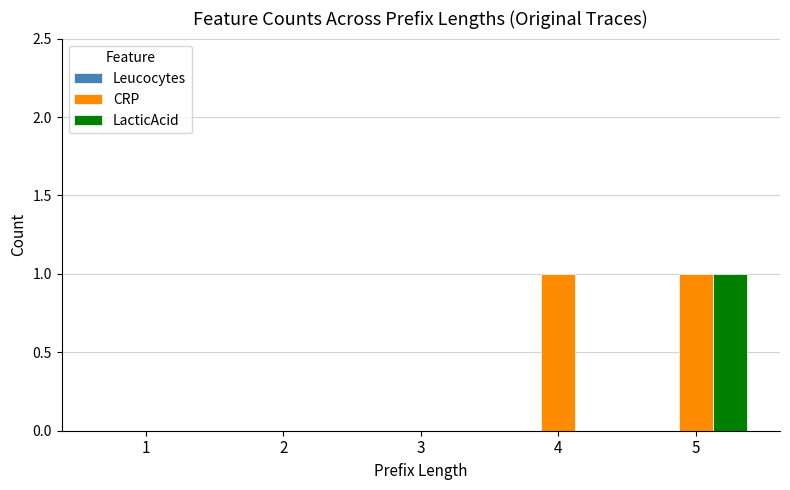

Which series changed the most between 1 and 4?

CRP